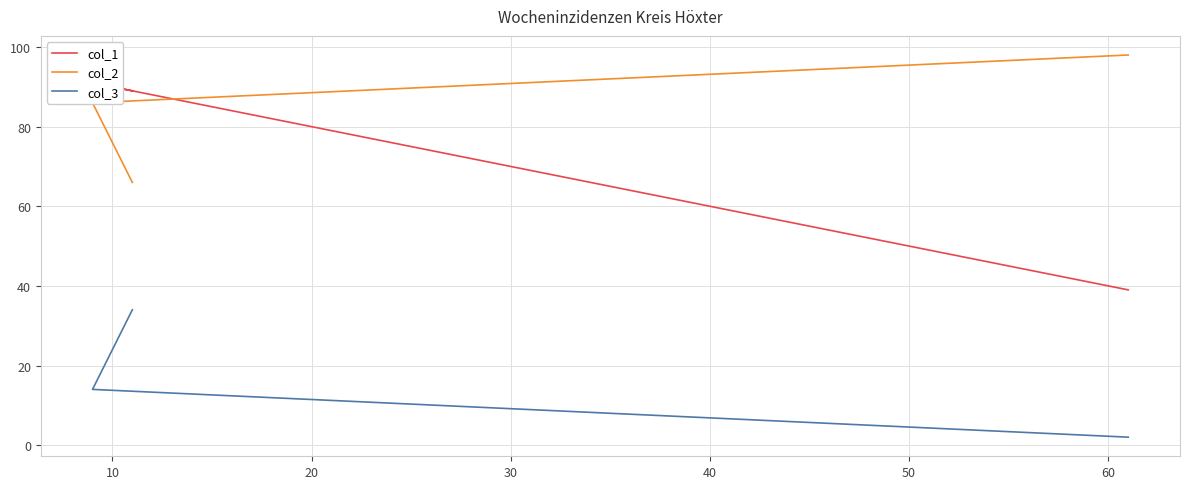

What is the sum of all col_2 values?

250